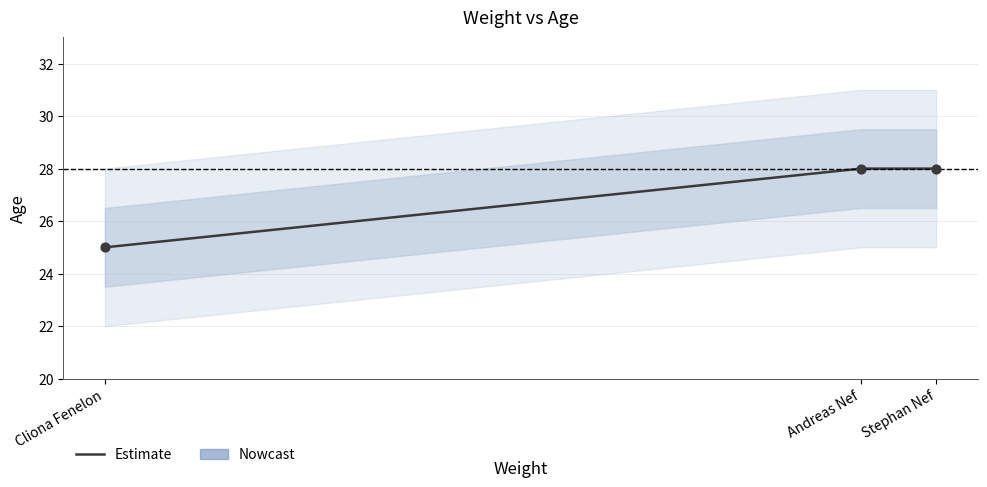

Between Stephan Nef and Andreas Nef, which is larger?

Stephan Nef